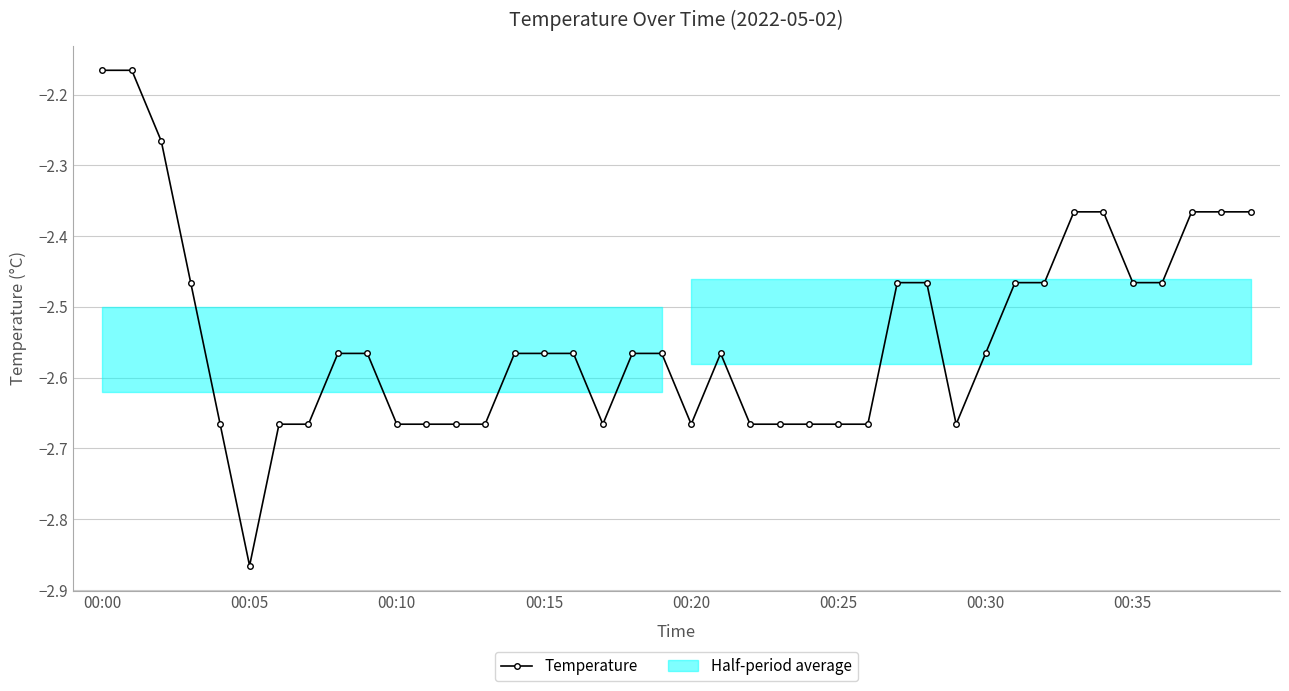

At which category does Temperature reach its first local valley?

00:05